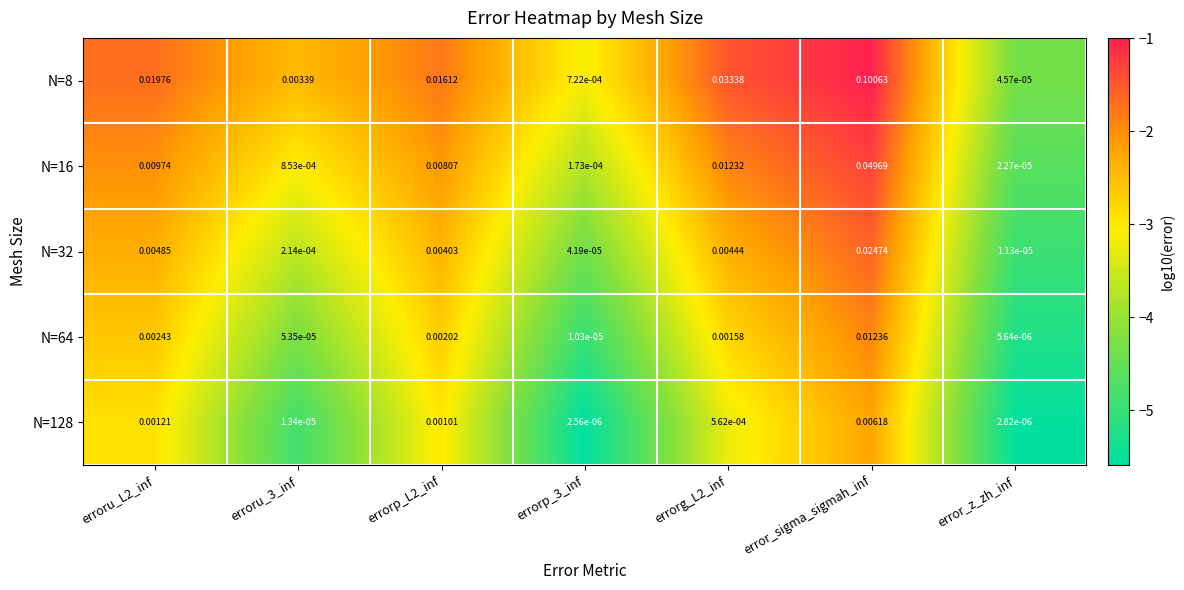

At which category does the chart reach its peak across all series?

error_sigma_sigmah_inf